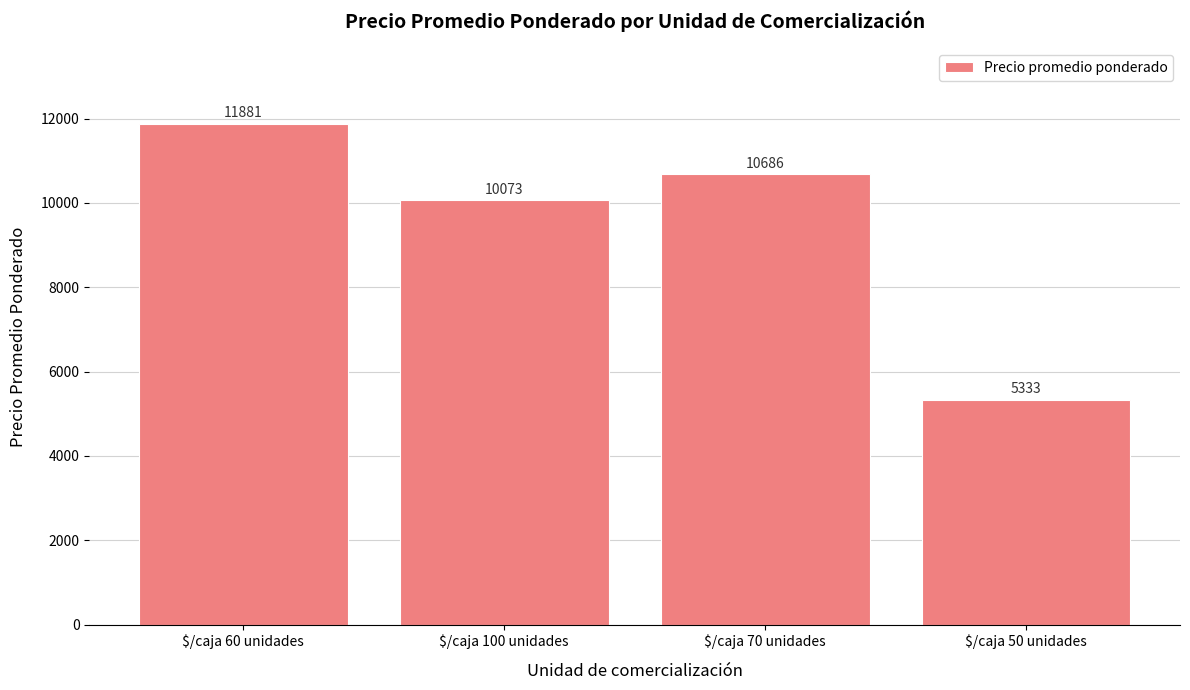

What is the minimum value shown in the chart?

5333